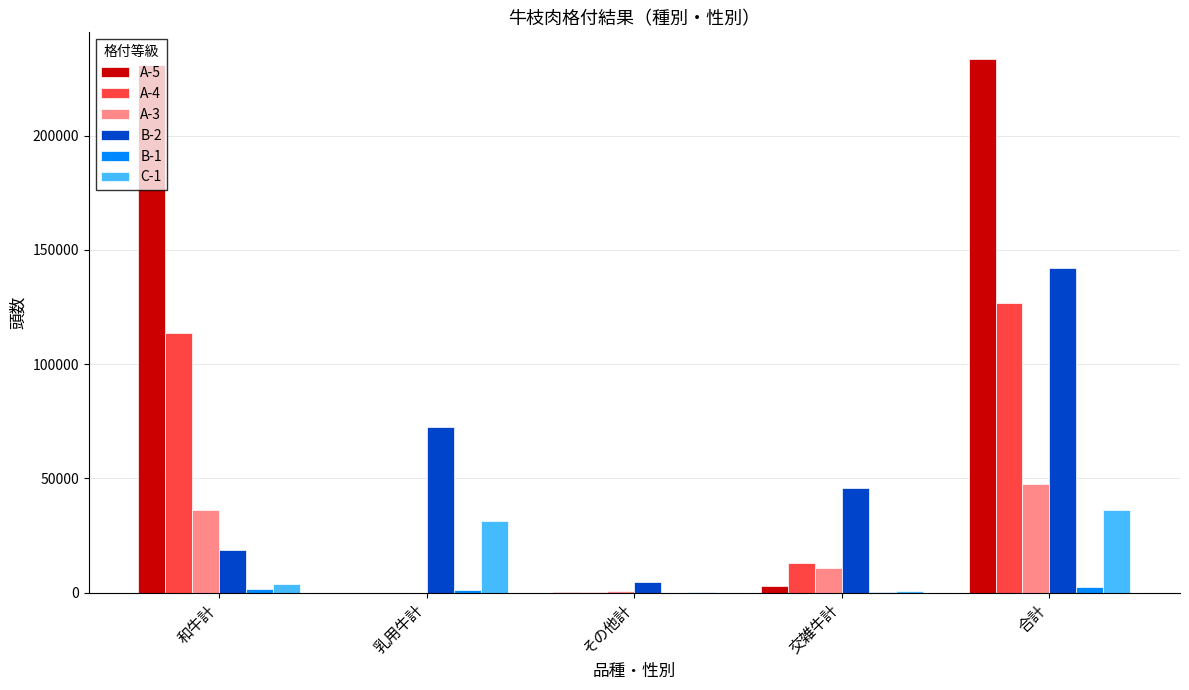

The B-2 series shows 45970.0 at 交雑牛計. True or false?

True